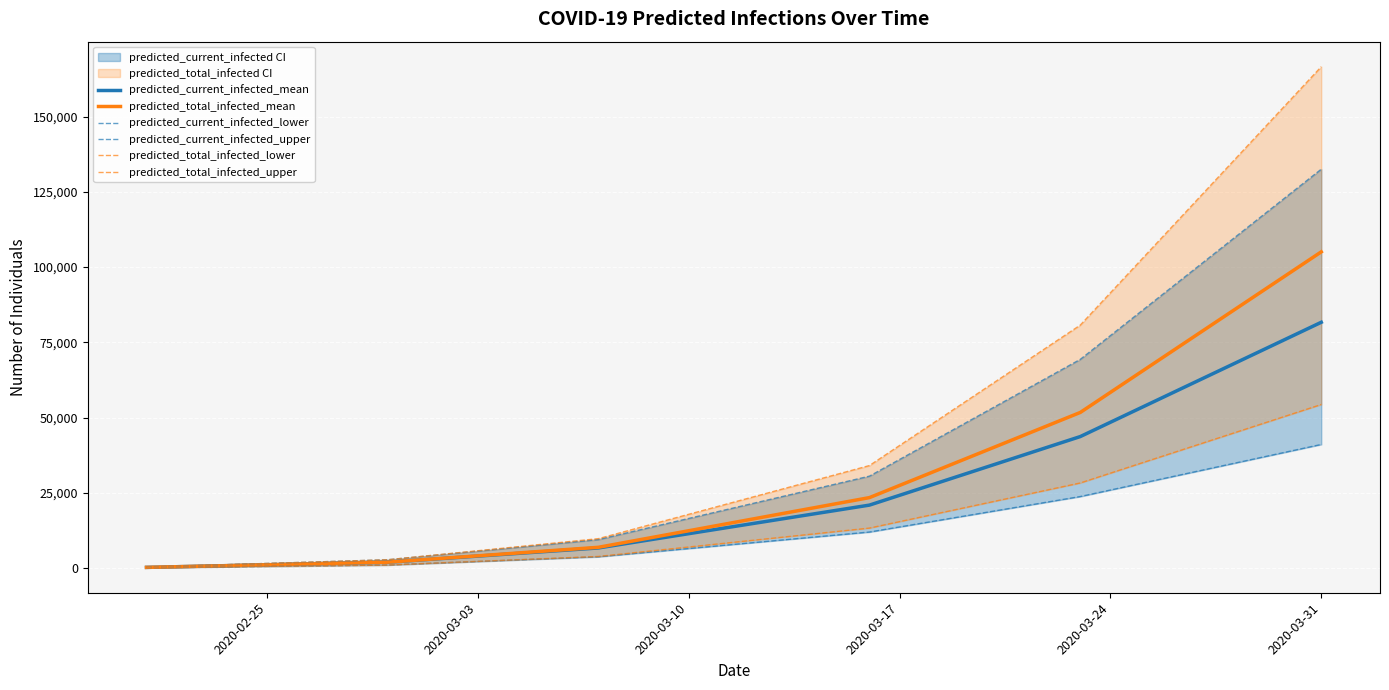

What is the highest value of the predicted_total_infected_mean series?

105036